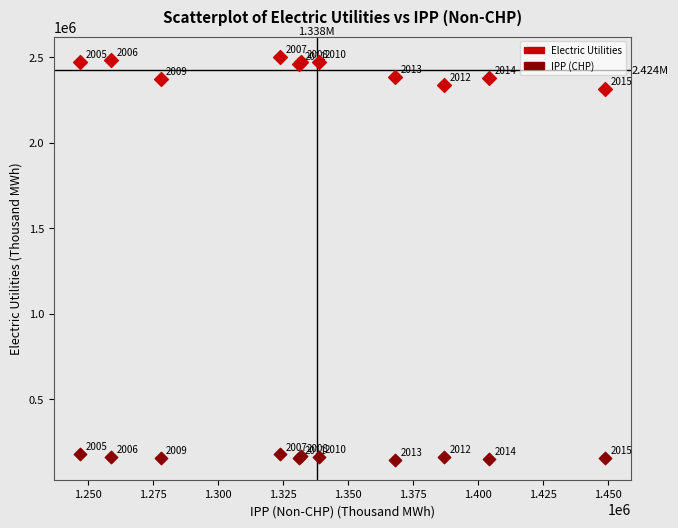

What are all the series names shown in the legend?

Electric Utilities, IPP (CHP)